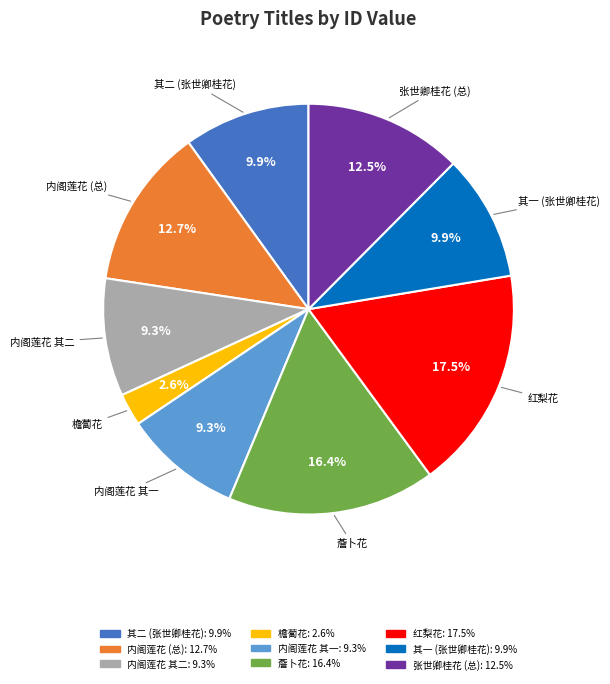

Is there any slice that represents more than half of the pie?

No